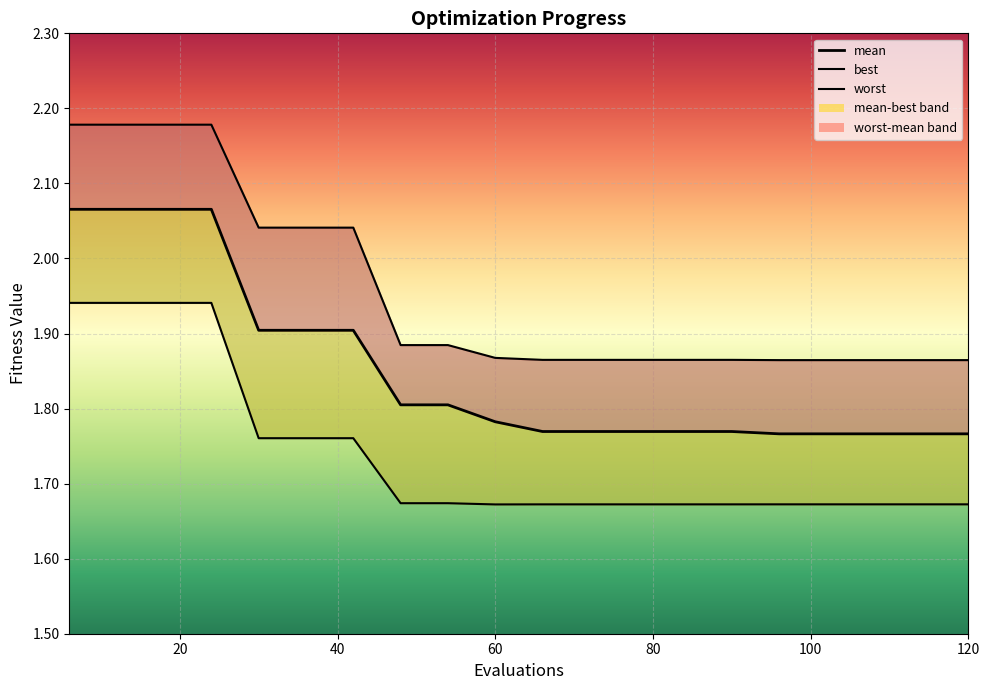

Which series has the largest total across all categories?

worst